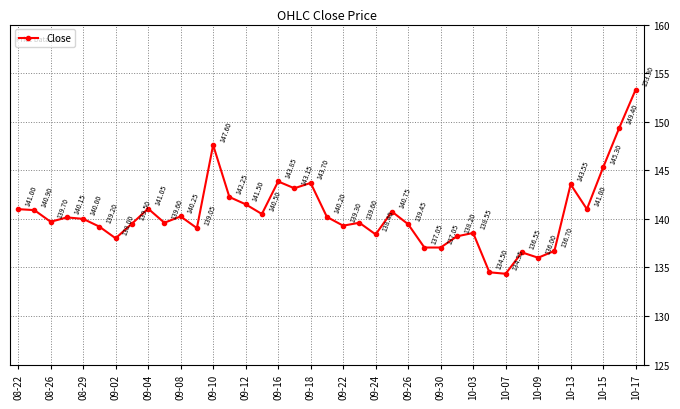

True or false: there are more than 1 points higher than both neighbors.

True